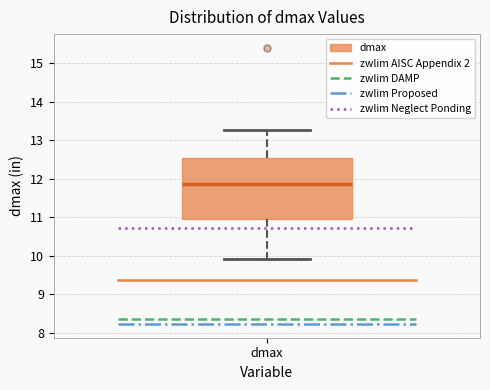

Where is the upper edge of the box for dmax on the y-axis? The values are not printed on the chart, so give them approximately, as read against the axis.

12.5